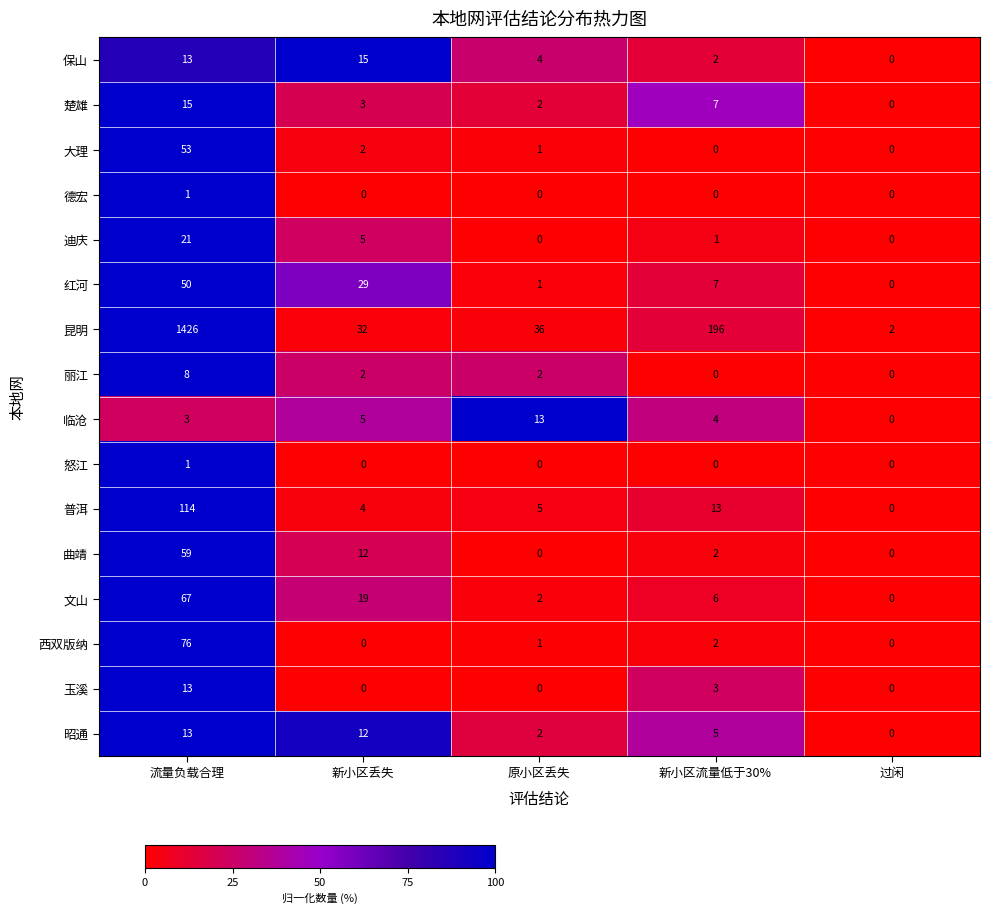

What is the highest value of the 玉溪 series?

13